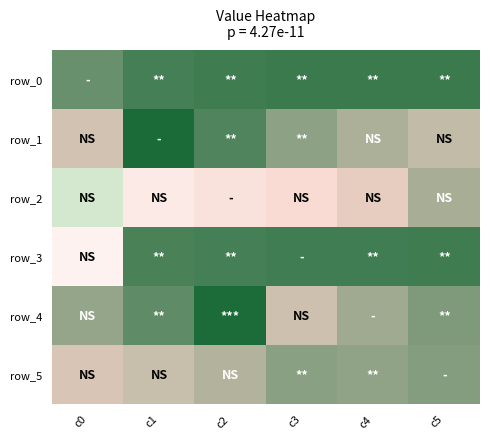

What is the spread (max minus min) of values at c1?

83